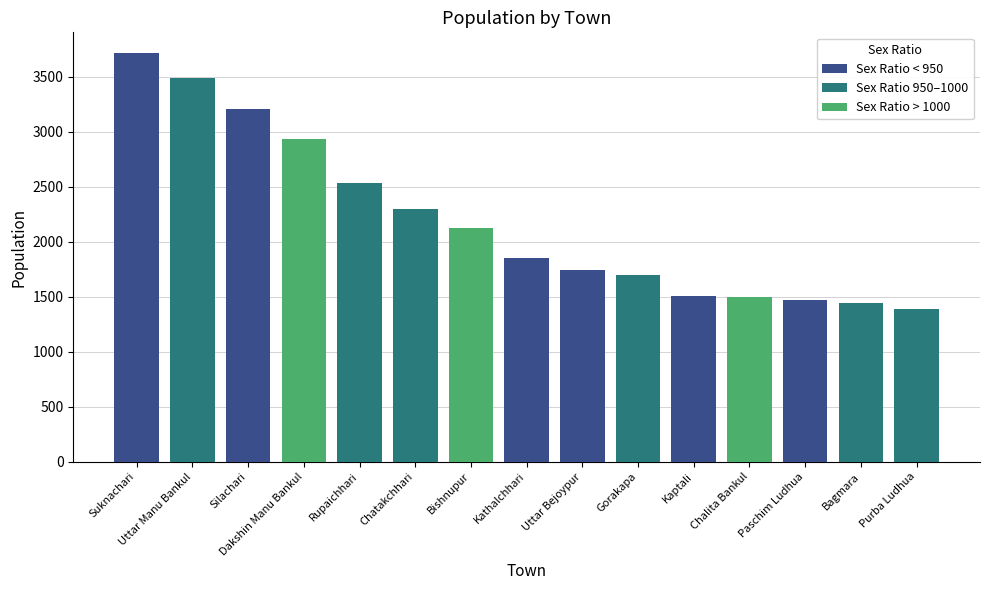

How many data points are less than 1853?

7